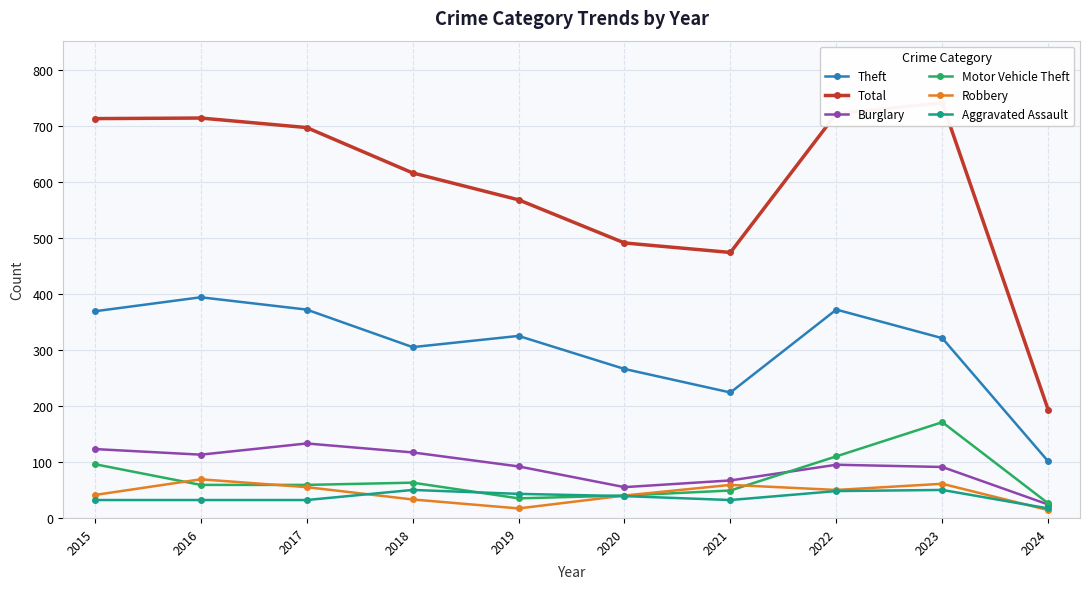

Is the value of Theft at 2017 greater than the value of Robbery at 2024?

Yes